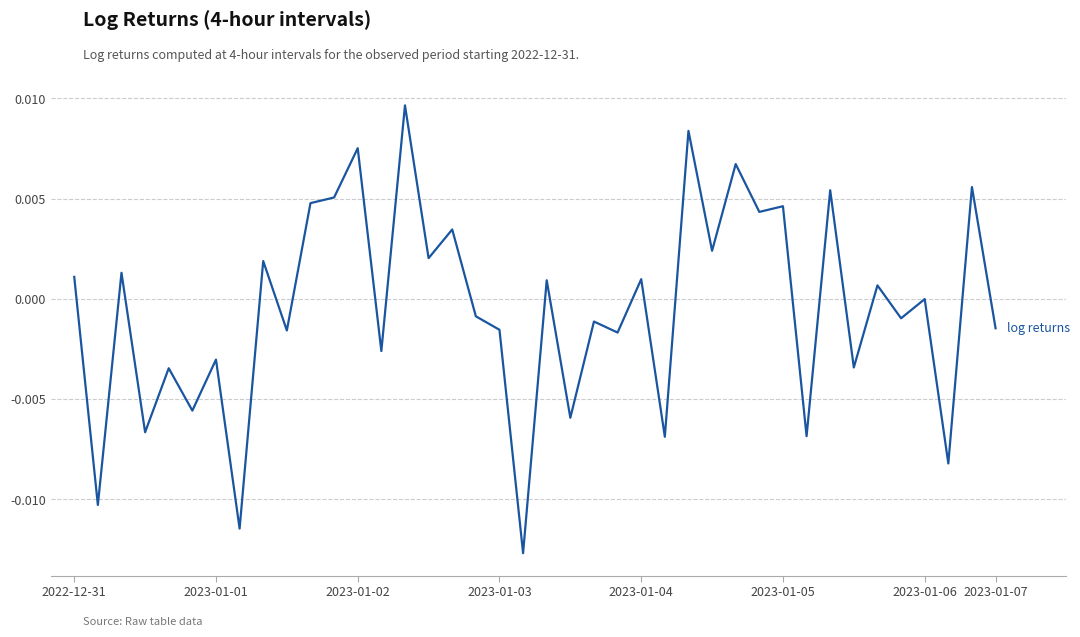

How many lines are shown in the chart?

1